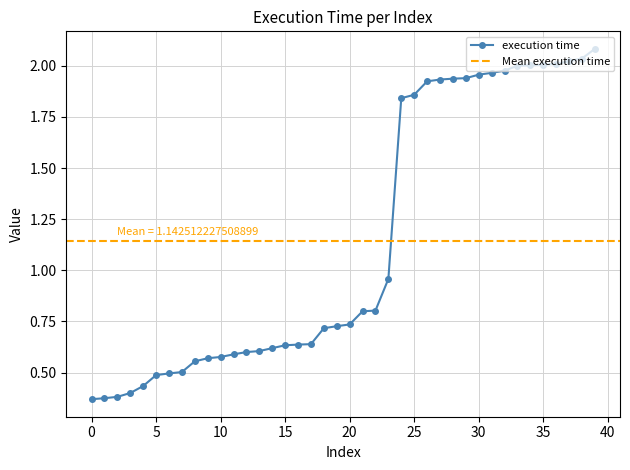

What is the maximum value for execution time?

2.1